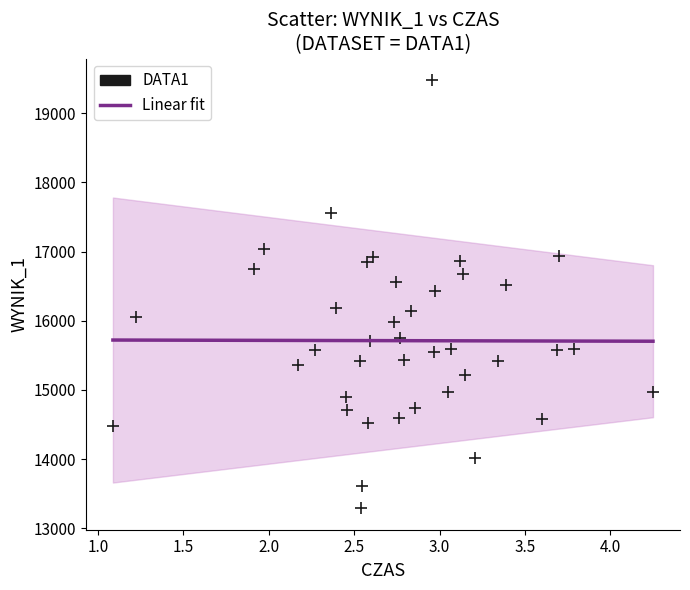

What is the range of Y values (max minus min)?

6196